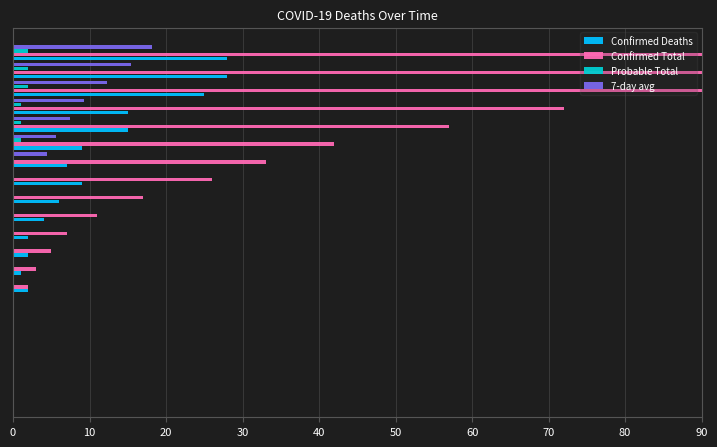

Which series has the largest total across all categories?

Confirmed Total